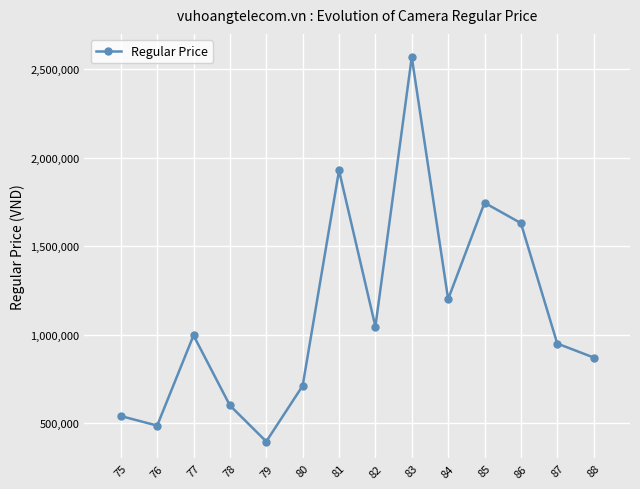

Reading right to left, extract all data points from this chart.

870000	949000	1630000	1745000	1200000	2569000	1045000	1927800	710000	395000	599000	995000	485000	539000